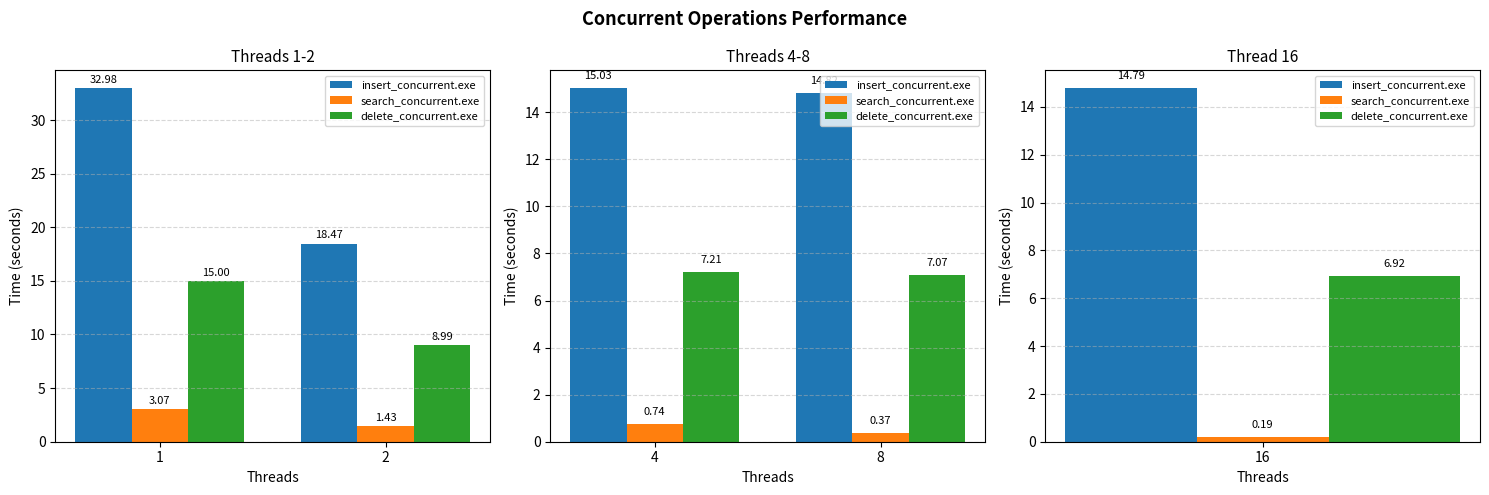

What is the value of the insert_concurrent.exe bar at the 2nd from the left?

14.8